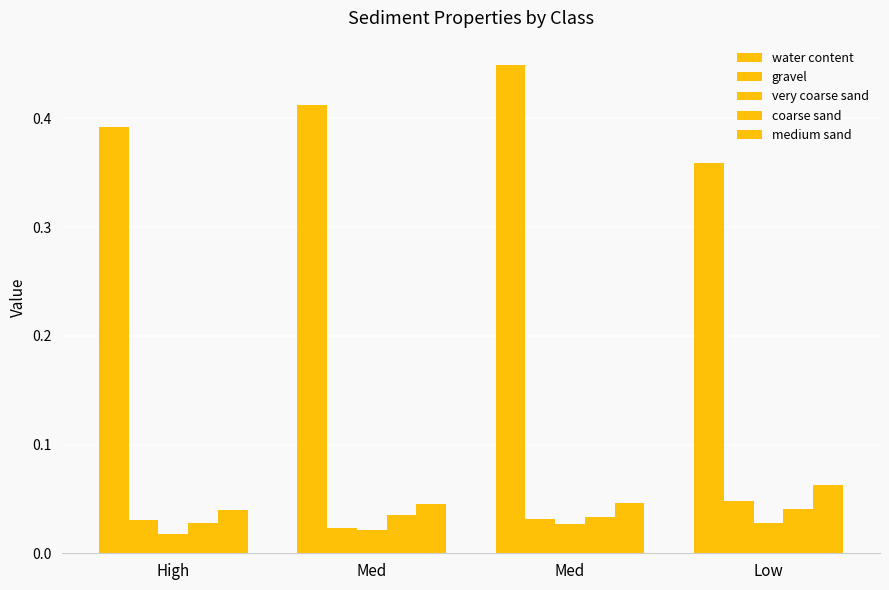

Does the chart contain stacked bars?

No